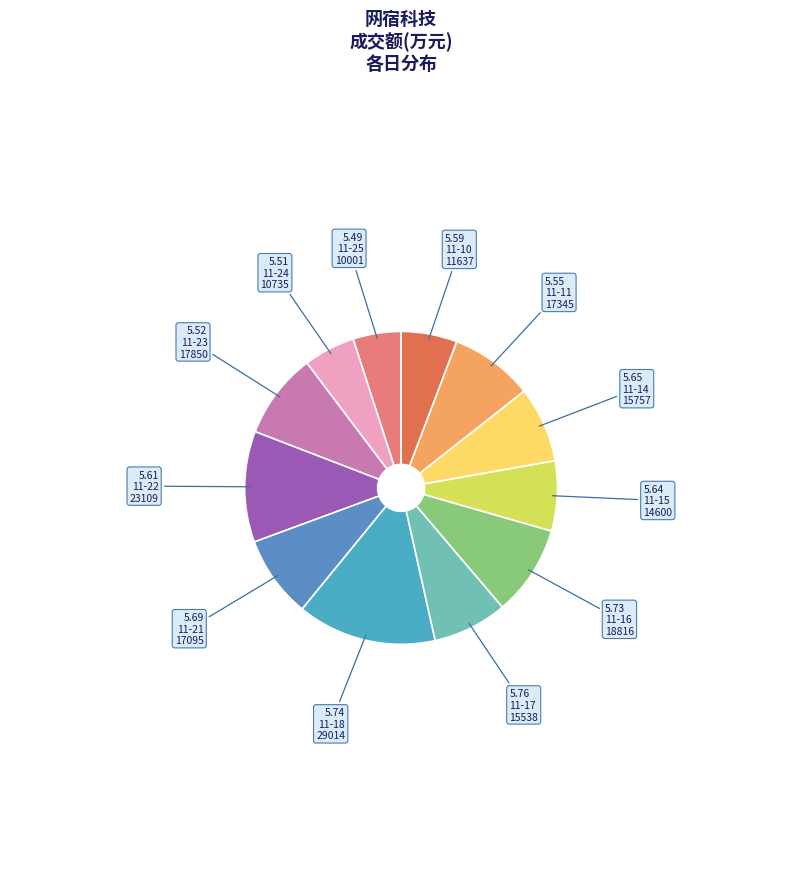

How many slices are in this pie chart?

12